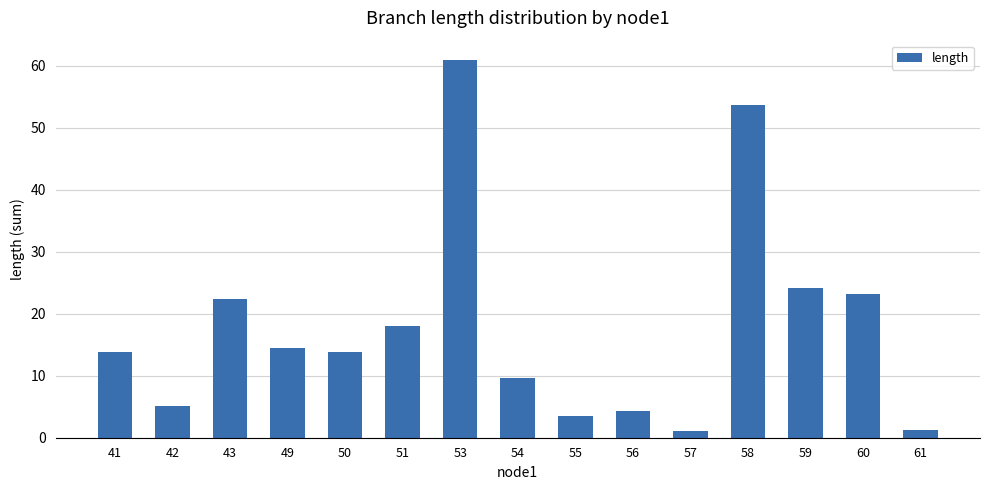

What is the greatest value displayed?

61.0